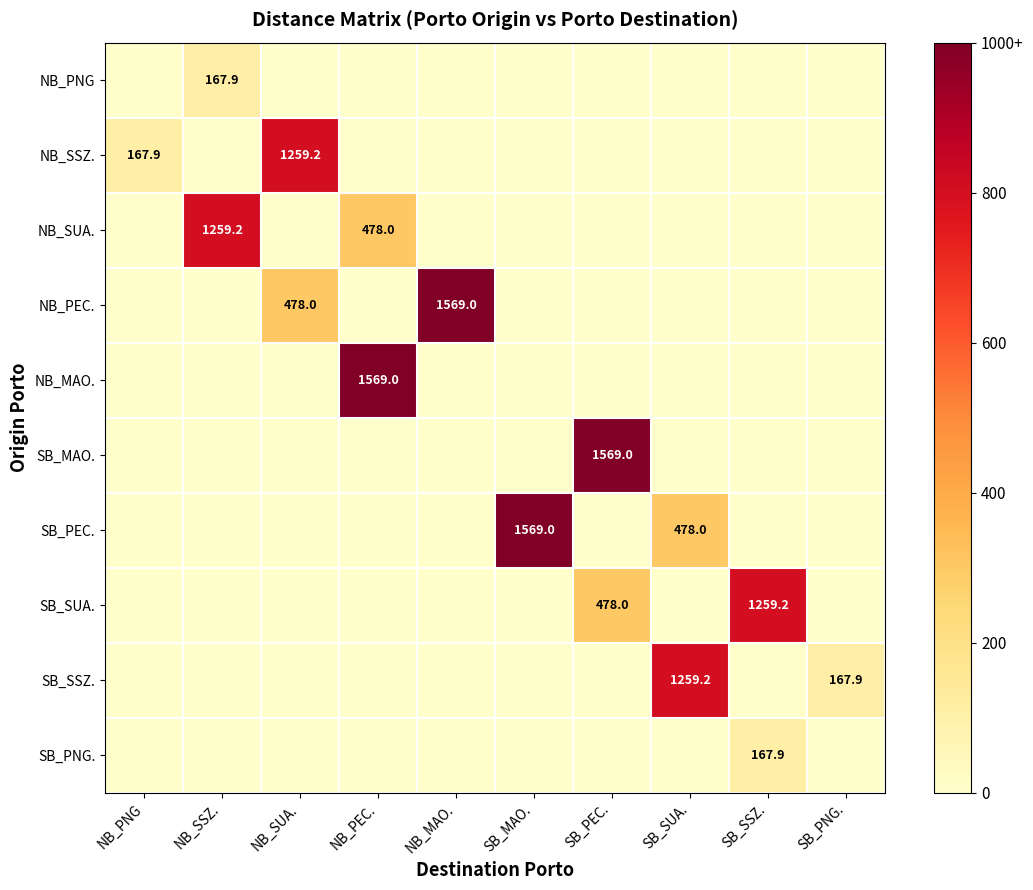

At how many categories does at least one series exceed 0?

10